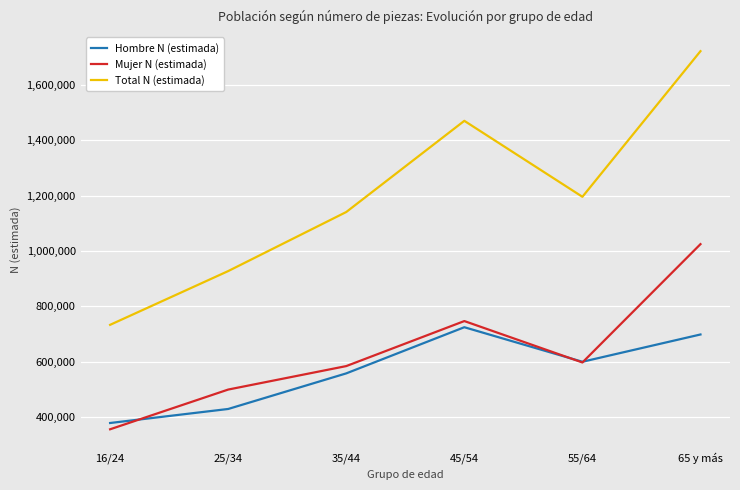

What is the spread (max minus min) of values at 25/34?

498577